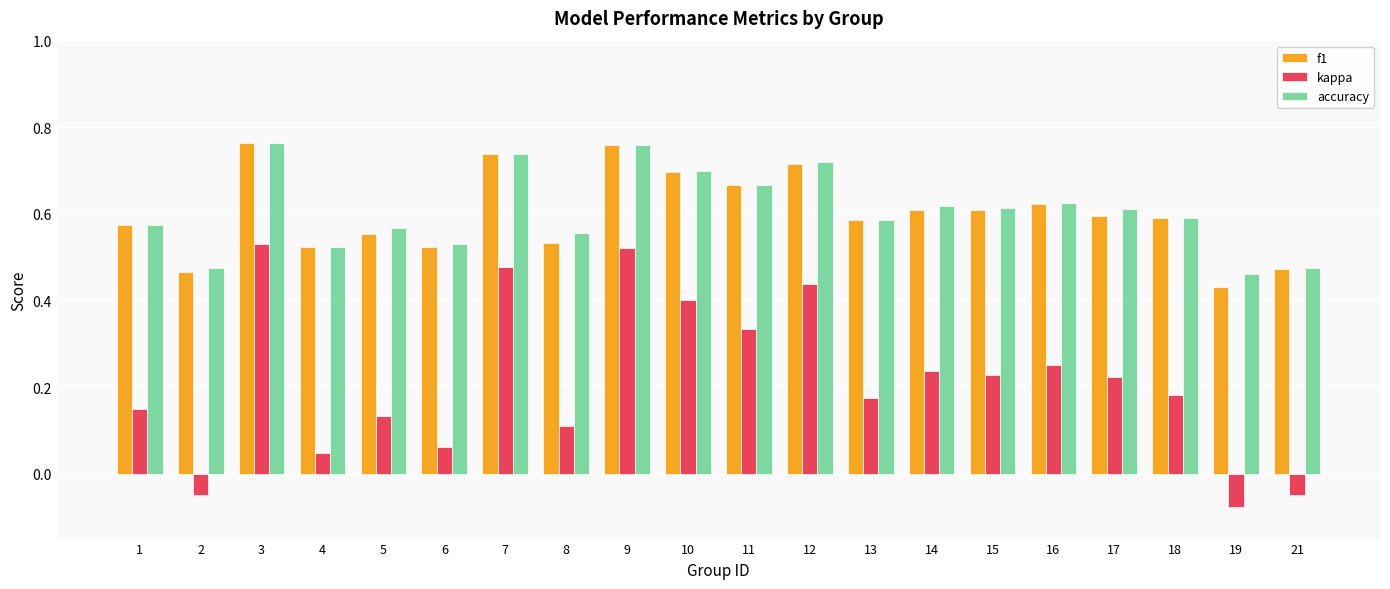

Which label corresponds to the smallest value in the chart?

19